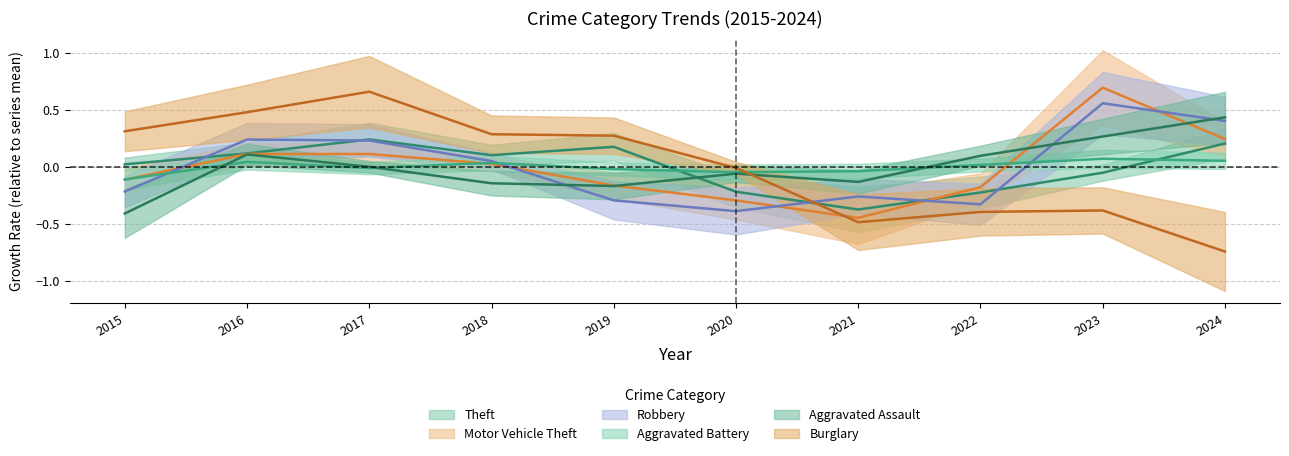

Which has a higher value, 2018 or 2015?

2018